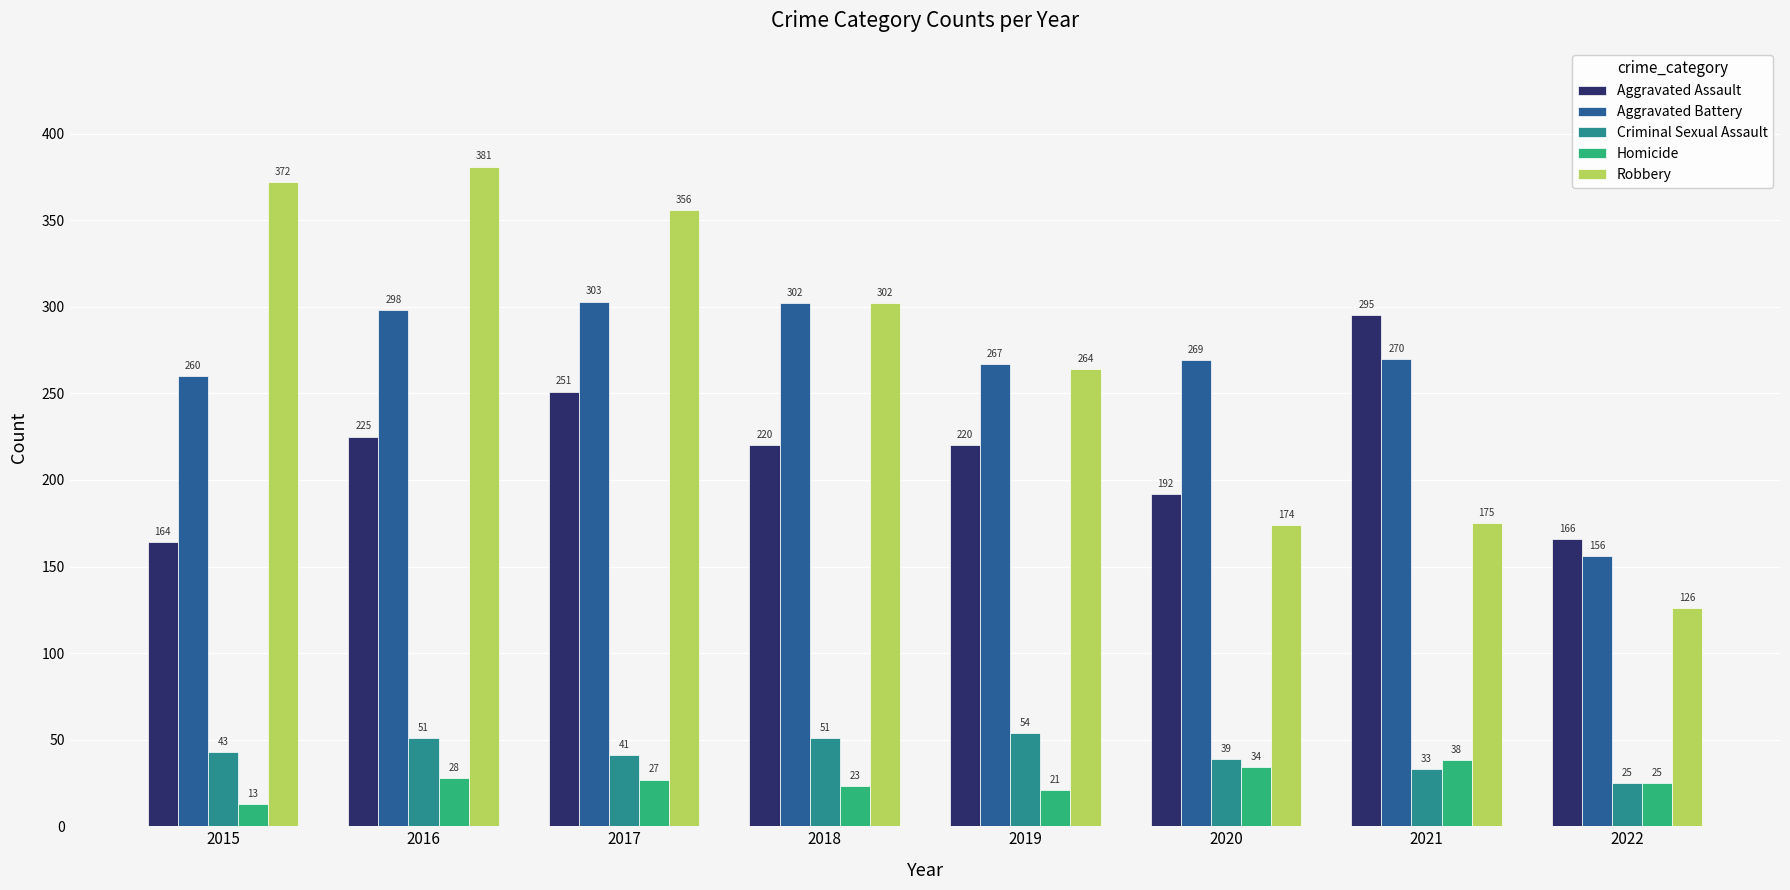

The Aggravated Assault series shows 295 at 2021. True or false?

True